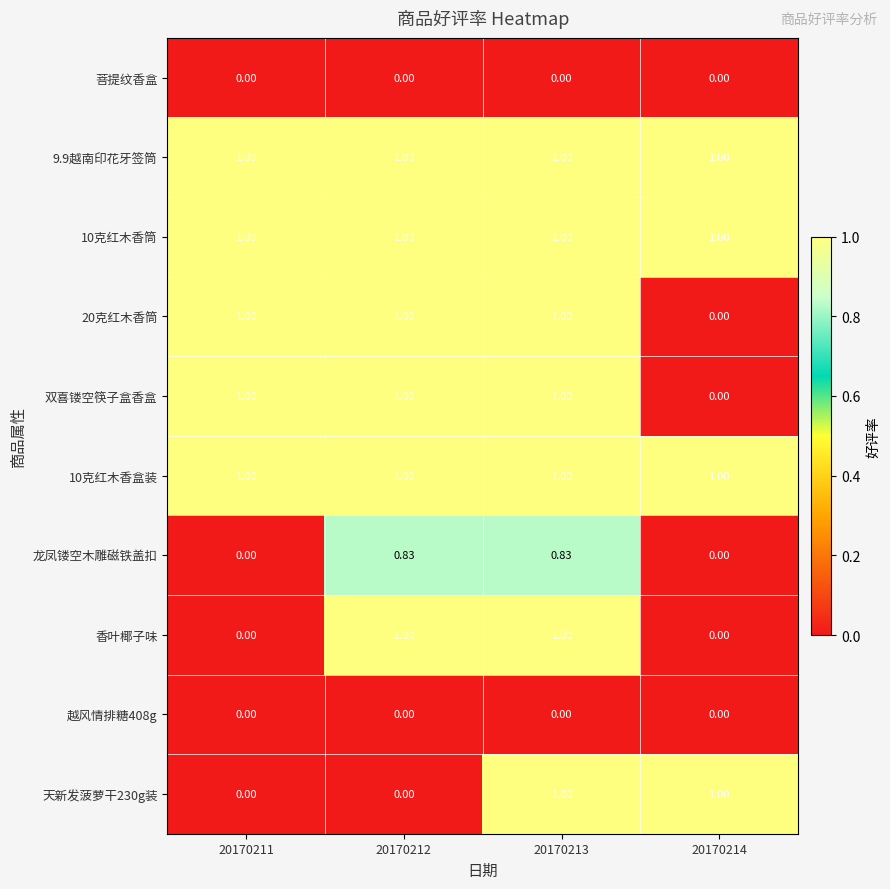

Is the value of 龙凤镂空木雕磁铁盖扣 at 20170212 greater than the value of 20克红木香筒 at 20170211?

No